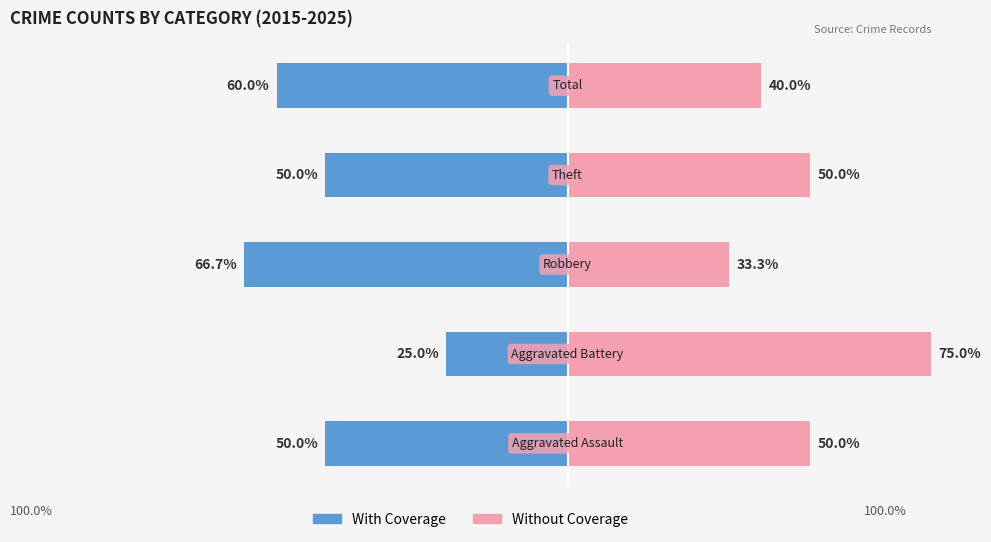

How many With Coverage values are between -60 and -50?

3